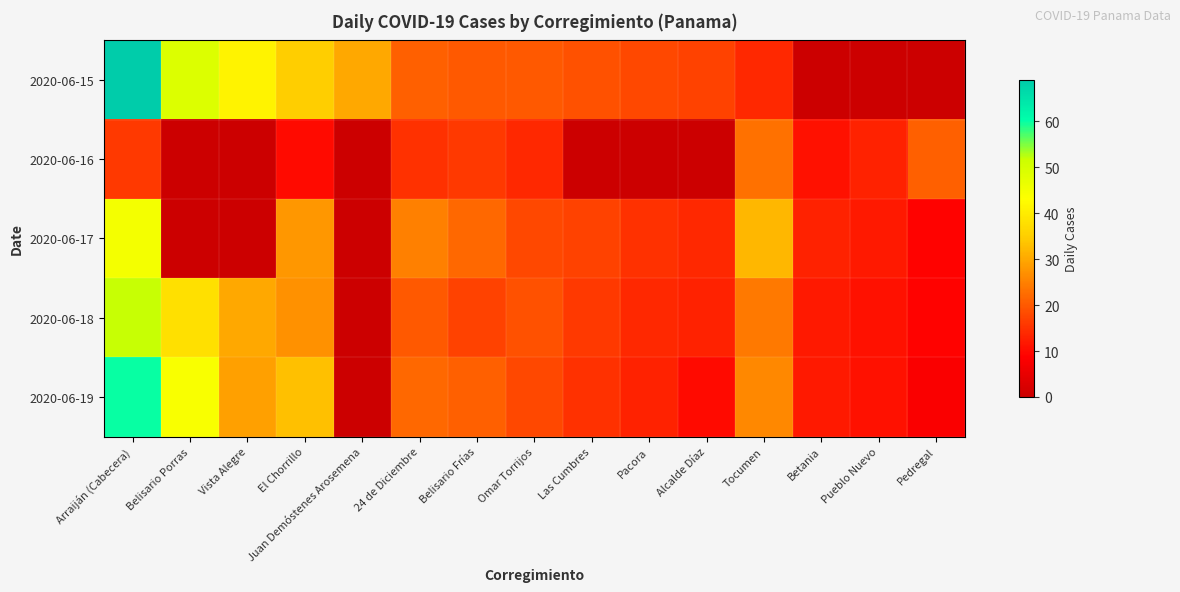

Reading right to left, extract all data points from this chart.

2020-06-15: Pedregal=0	Pueblo Nuevo=0	Betania=0	Tocumen=14	Alcalde Díaz=17	Pacora=18	Las Cumbres=19	Omar Torrijos=20	Belisario Frías=20	24 de Diciembre=21	Juan Demóstenes Arosemena=30	El Chorrillo=35	Vista Alegre=41	Belisario Porras=49	Arraiján (Cabecera)=69
2020-06-16: Pedregal=21	Pueblo Nuevo=13	Betania=11	Tocumen=23	Alcalde Díaz=0	Pacora=0	Las Cumbres=0	Omar Torrijos=14	Belisario Frías=16	24 de Diciembre=15	Juan Demóstenes Arosemena=0	El Chorrillo=10	Vista Alegre=0	Belisario Porras=0	Arraiján (Cabecera)=16
2020-06-17: Pedregal=9	Pueblo Nuevo=12	Betania=13	Tocumen=32	Alcalde Díaz=14	Pacora=15	Las Cumbres=17	Omar Torrijos=18	Belisario Frías=22	24 de Diciembre=25	Juan Demóstenes Arosemena=0	El Chorrillo=28	Vista Alegre=0	Belisario Porras=0	Arraiján (Cabecera)=45
2020-06-18: Pedregal=9	Pueblo Nuevo=11	Betania=12	Tocumen=24	Alcalde Díaz=13	Pacora=14	Las Cumbres=16	Omar Torrijos=19	Belisario Frías=17	24 de Diciembre=20	Juan Demóstenes Arosemena=0	El Chorrillo=27	Vista Alegre=30	Belisario Porras=38	Arraiján (Cabecera)=52
2020-06-19: Pedregal=8	Pueblo Nuevo=11	Betania=12	Tocumen=26	Alcalde Díaz=10	Pacora=13	Las Cumbres=15	Omar Torrijos=18	Belisario Frías=21	24 de Diciembre=22	Juan Demóstenes Arosemena=0	El Chorrillo=33	Vista Alegre=29	Belisario Porras=44	Arraiján (Cabecera)=60